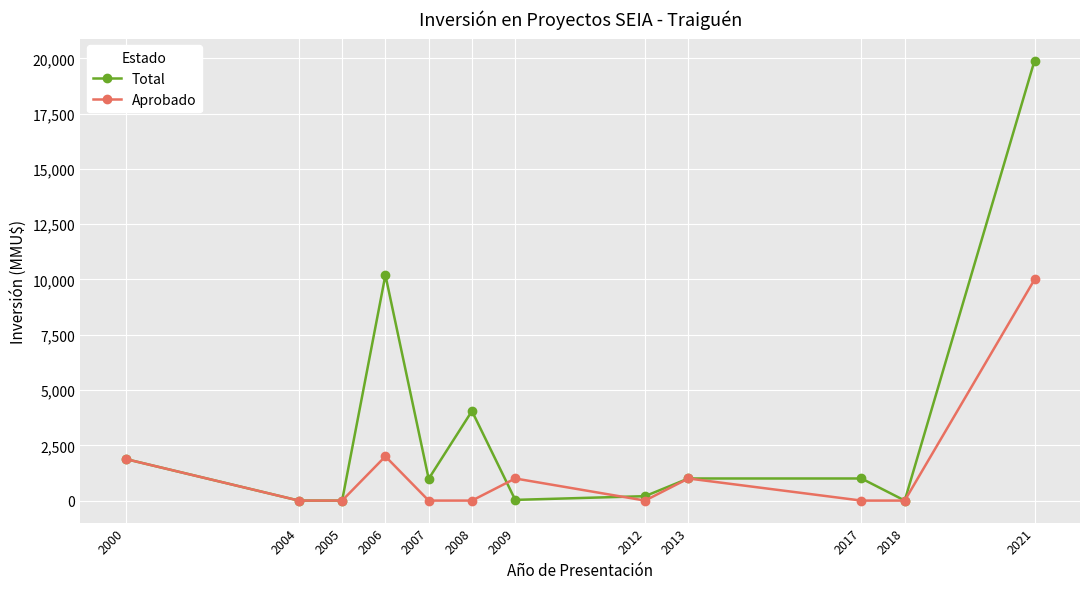

List the series in order of their overall mean, highest first.

Total, Aprobado